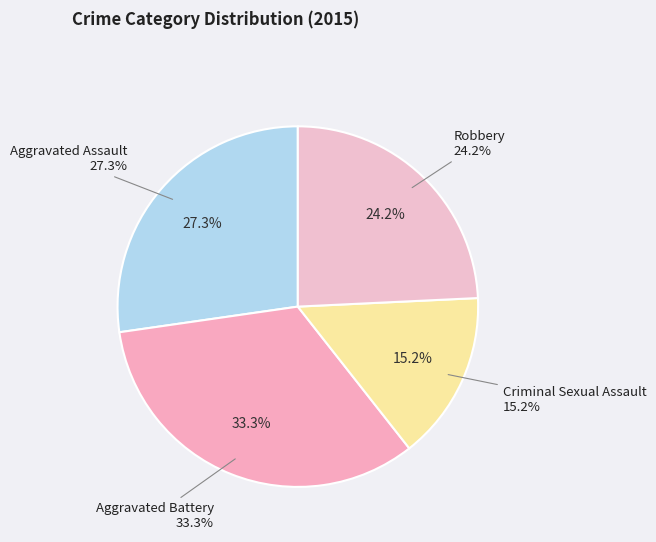

Rank the categories by value from highest to lowest.

Aggravated Battery, Aggravated Assault, Robbery, Criminal Sexual Assault